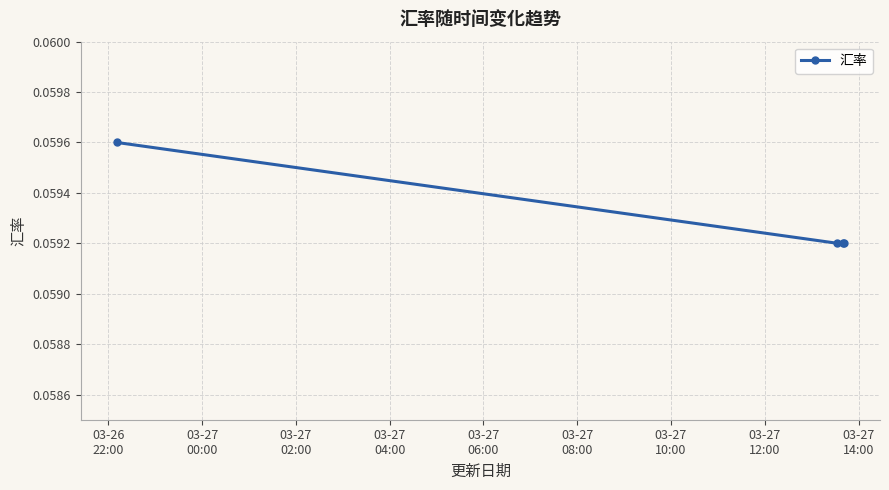

Count the number of categories in the chart.

4